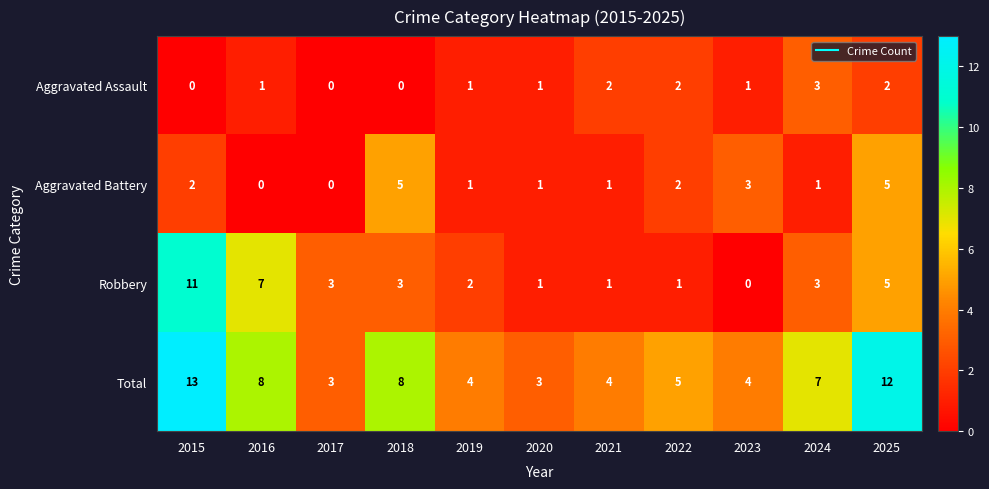

The Total series shows 12 at 2025. True or false?

True